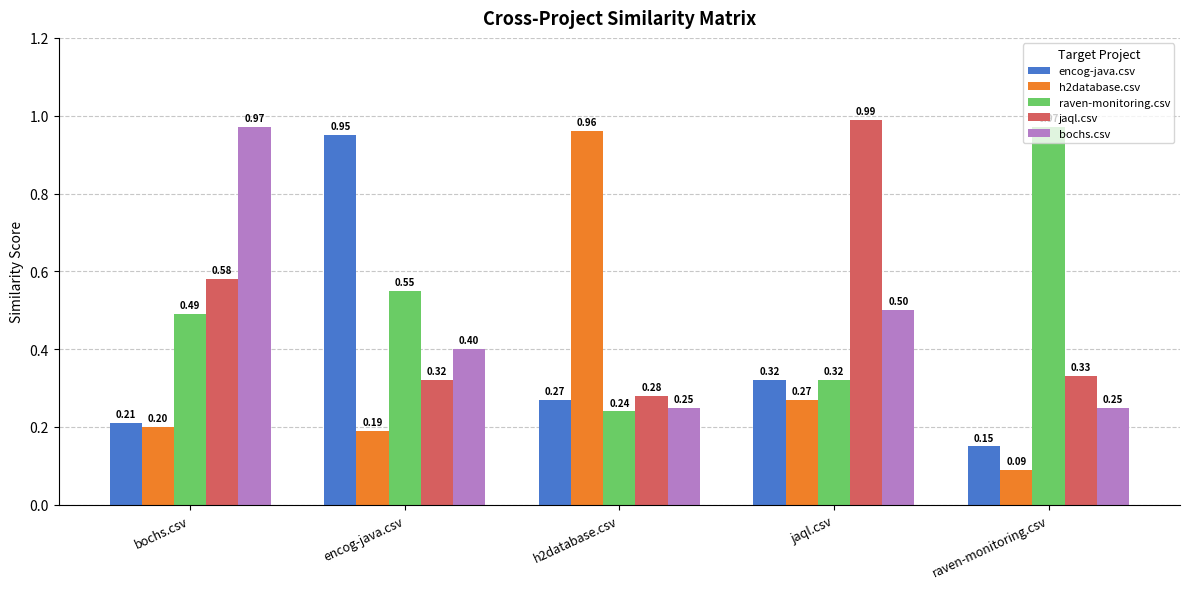

At which label is encog-java.csv closest to 0?

raven-monitoring.csv